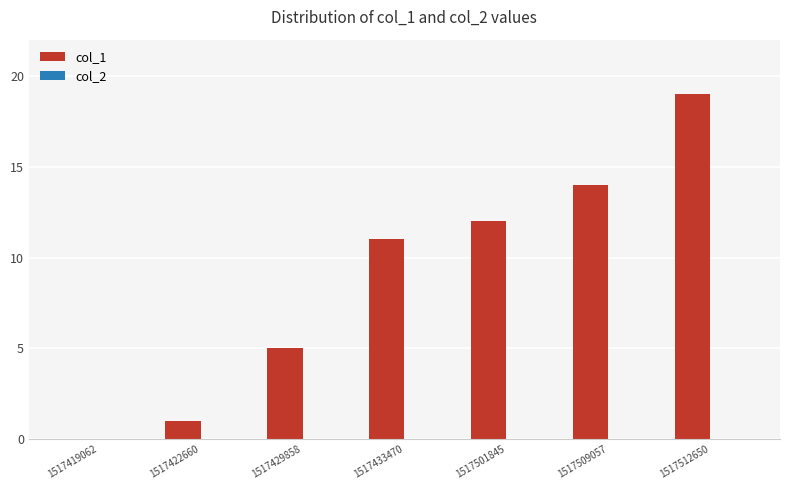

What is the sum of the values at 1517429858 and 1517419062?

5